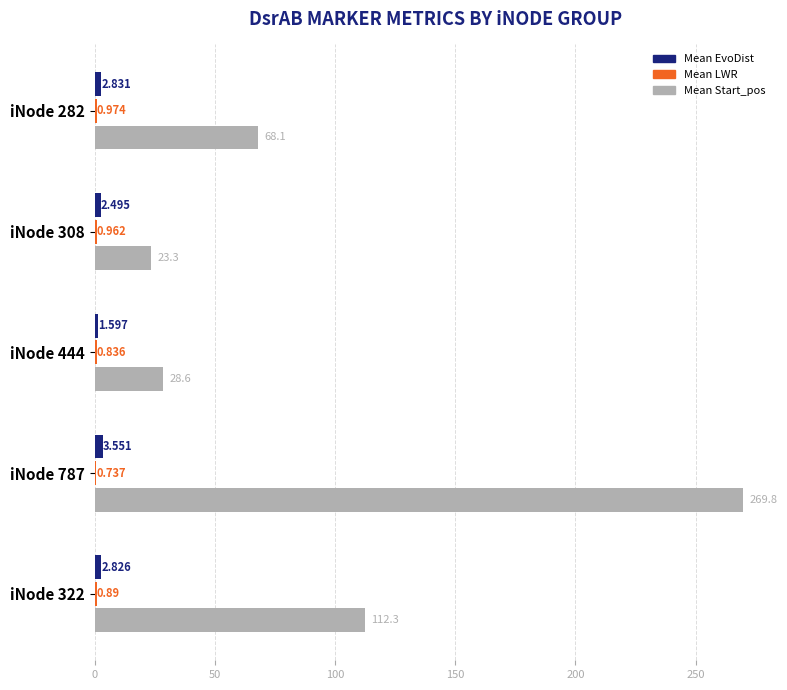

Which series has the largest total across all categories?

Mean Start_pos